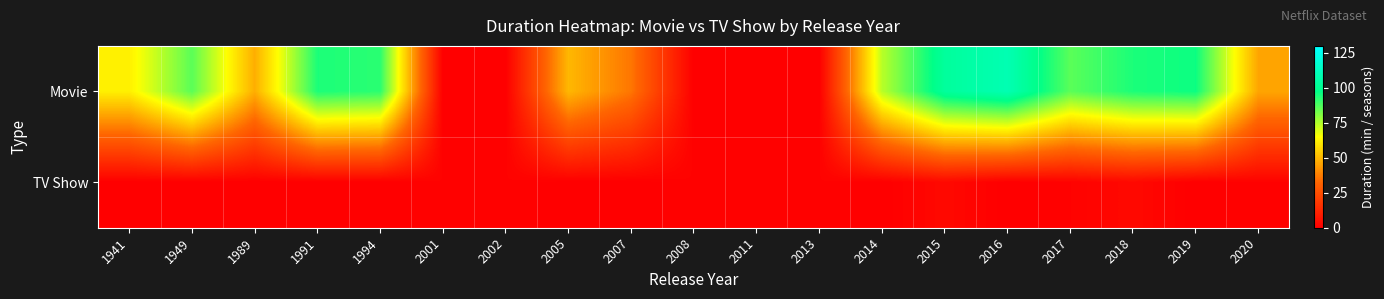

Reading left to right, what are all the values shown in this chart?

Movie: 1941=62	1949=86	1989=48	1991=94	1994=92	2001=0	2002=0	2005=50	2007=36	2008=0	2011=0	2013=0	2014=74	2015=103	2016=109	2017=86	2018=94	2019=96	2020=46
TV Show: 1941=0	1949=0	1989=0	1991=0	1994=0	2001=1	2002=1	2005=0	2007=0	2008=1	2011=1	2013=1	2014=0	2015=3	2016=0	2017=1	2018=3	2019=0	2020=1